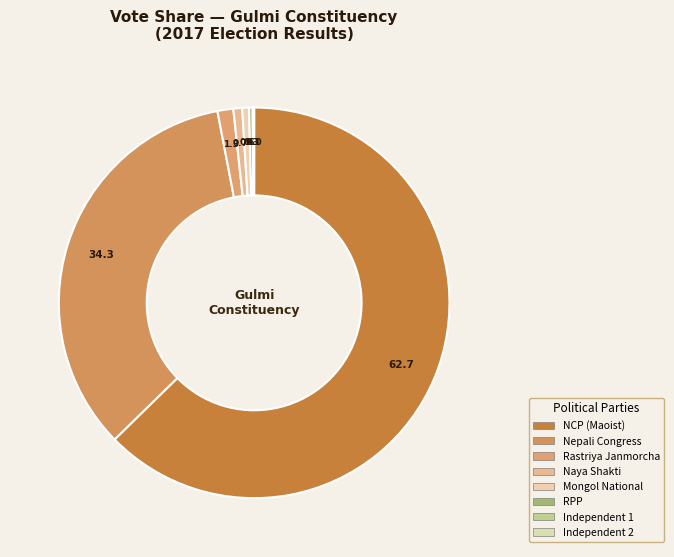

What is the largest slice in the pie chart?

नेपाल कम्युनिष्ट पार्टी (माओवादी केन्द्र)